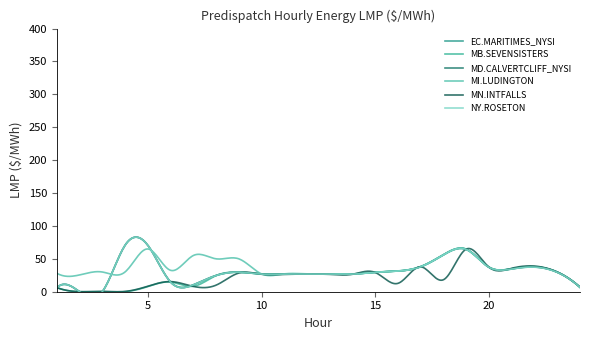

Between 9 and 19, which is larger?

19